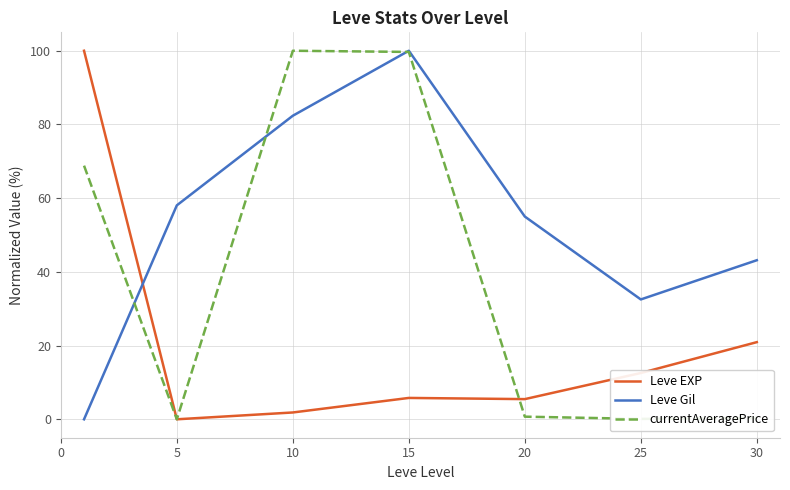

Which series has the largest total across all categories?

Leve Gil